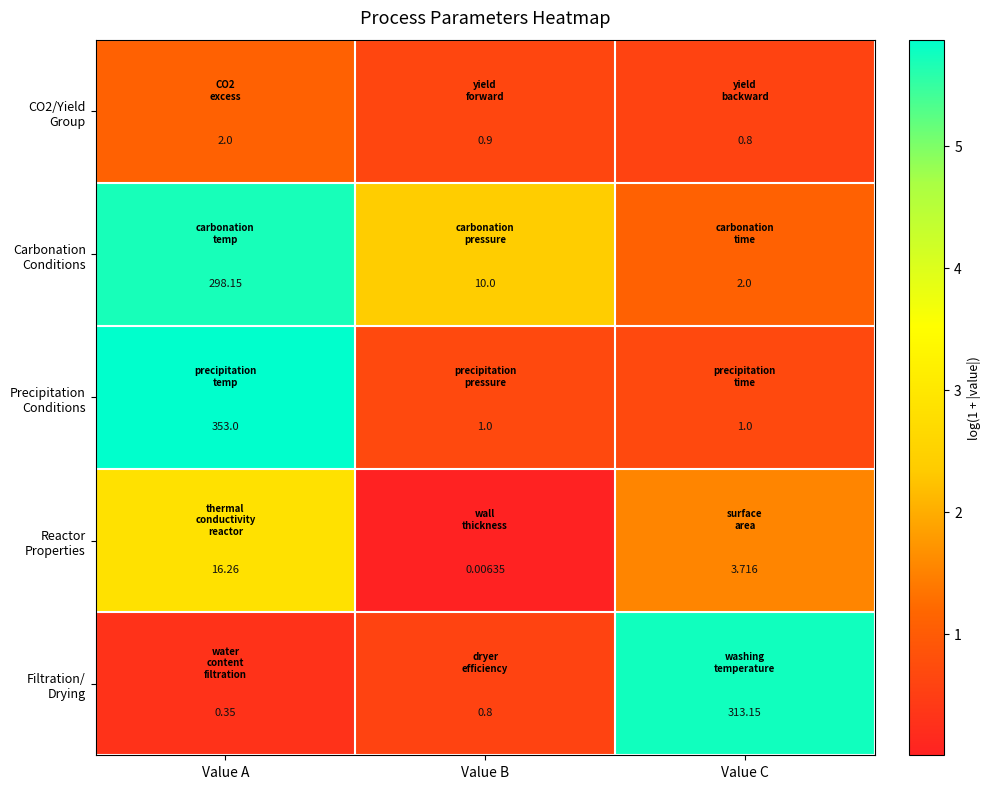

Which label corresponds to the smallest value in the chart?

Value B